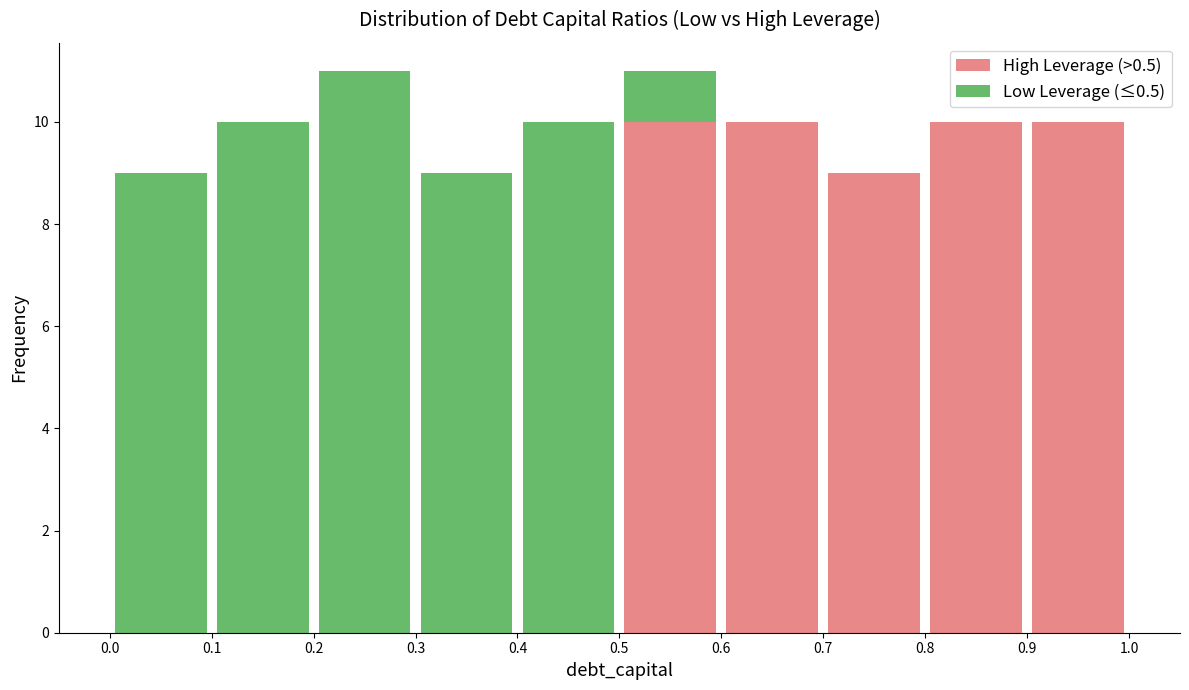

Reading left to right, transcribe this chart: for each stacked bar, give the range it covers on the x-axis and its total height. The values are not printed on the chart, so give them approximately, as read against the axis.

0.0 to 0.1: 9
0.1 to 0.2: 10
0.2 to 0.3: 11
0.3 to 0.4: 9
0.4 to 0.5: 10
0.5 to 0.6: 11
0.6 to 0.7: 10
0.7 to 0.8: 9
0.8 to 0.9: 10
0.9 to 1.0: 10